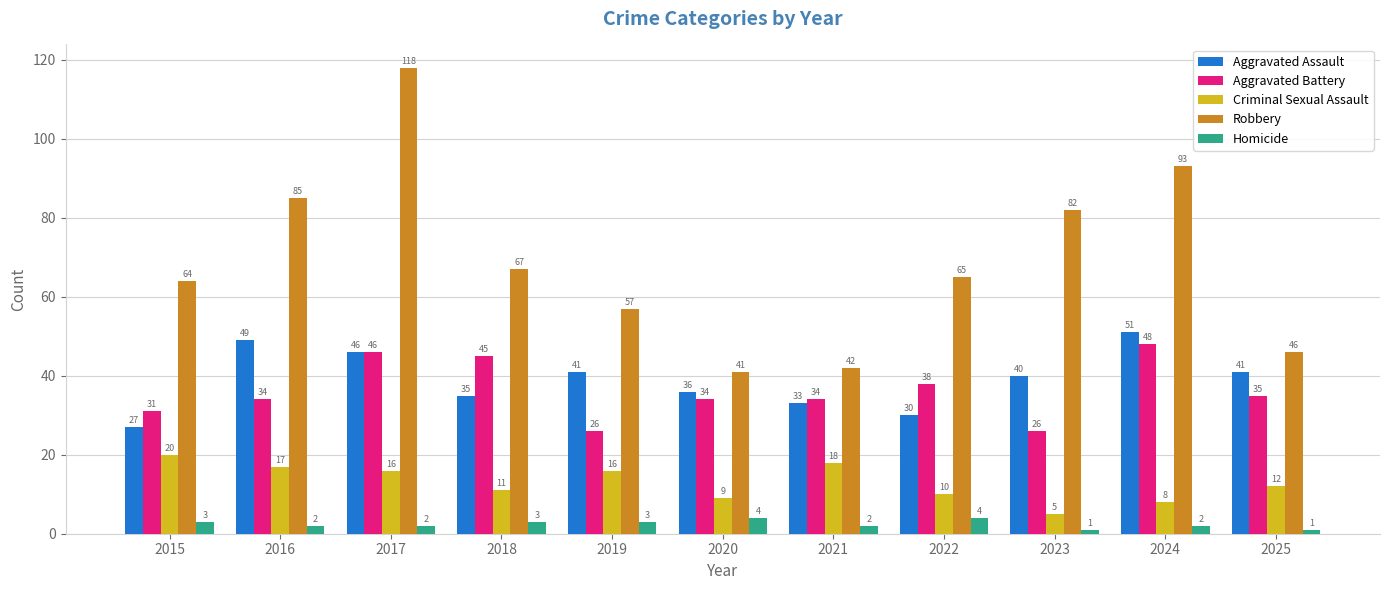

Reading left to right, extract all data points from this chart.

Aggravated Assault: 27	49	46	35	41	36	33	30	40	51	41
Aggravated Battery: 31	34	46	45	26	34	34	38	26	48	35
Criminal Sexual Assault: 20	17	16	11	16	9	18	10	5	8	12
Robbery: 64	85	118	67	57	41	42	65	82	93	46
Homicide: 3	2	2	3	3	4	2	4	1	2	1